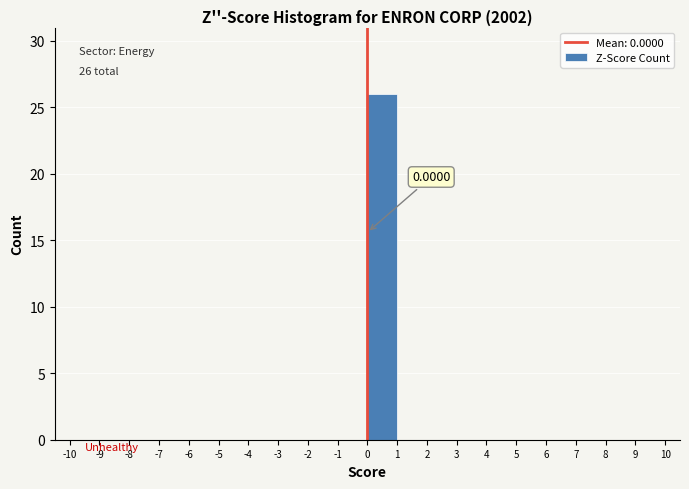

Over which range of the x-axis is the bar tallest?

0 to 1